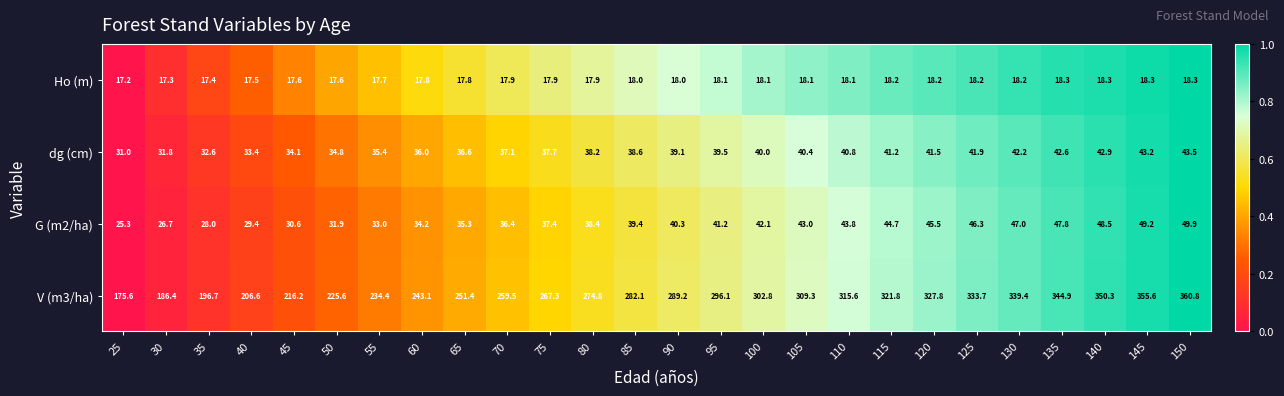

What is the difference between the maximum and second lowest values in the dg (cm) series?

11.7